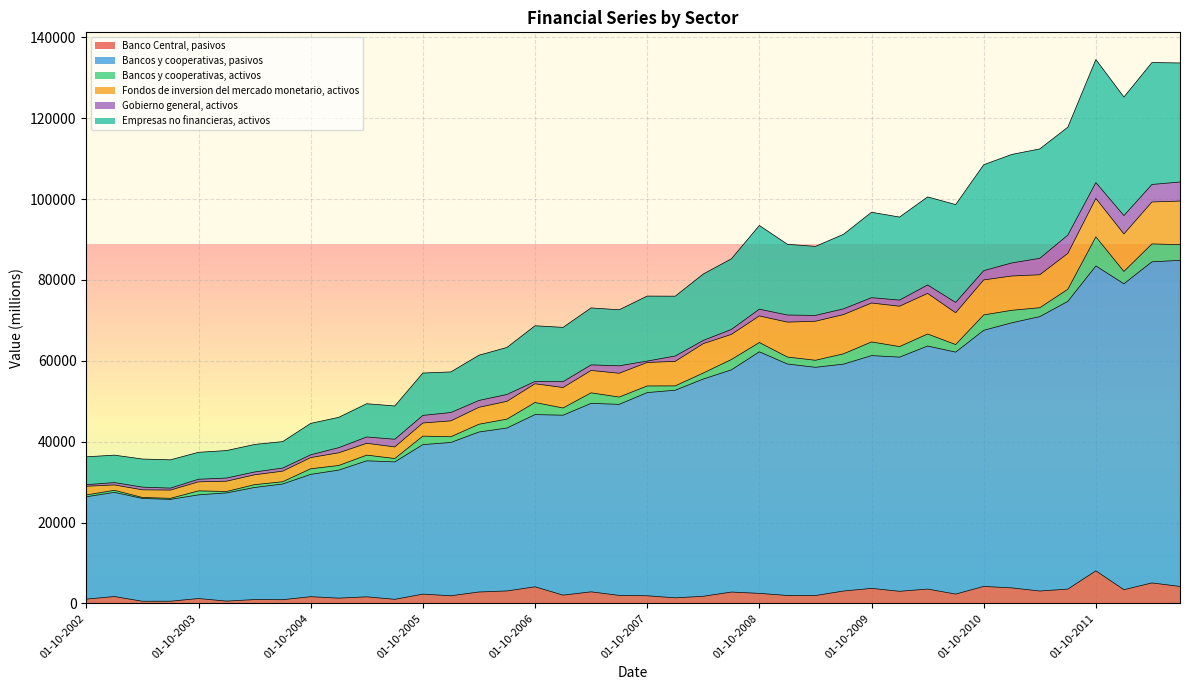

Read the Banco Central, pasivos value at 01-04-2012, to the nearest 100.

5100